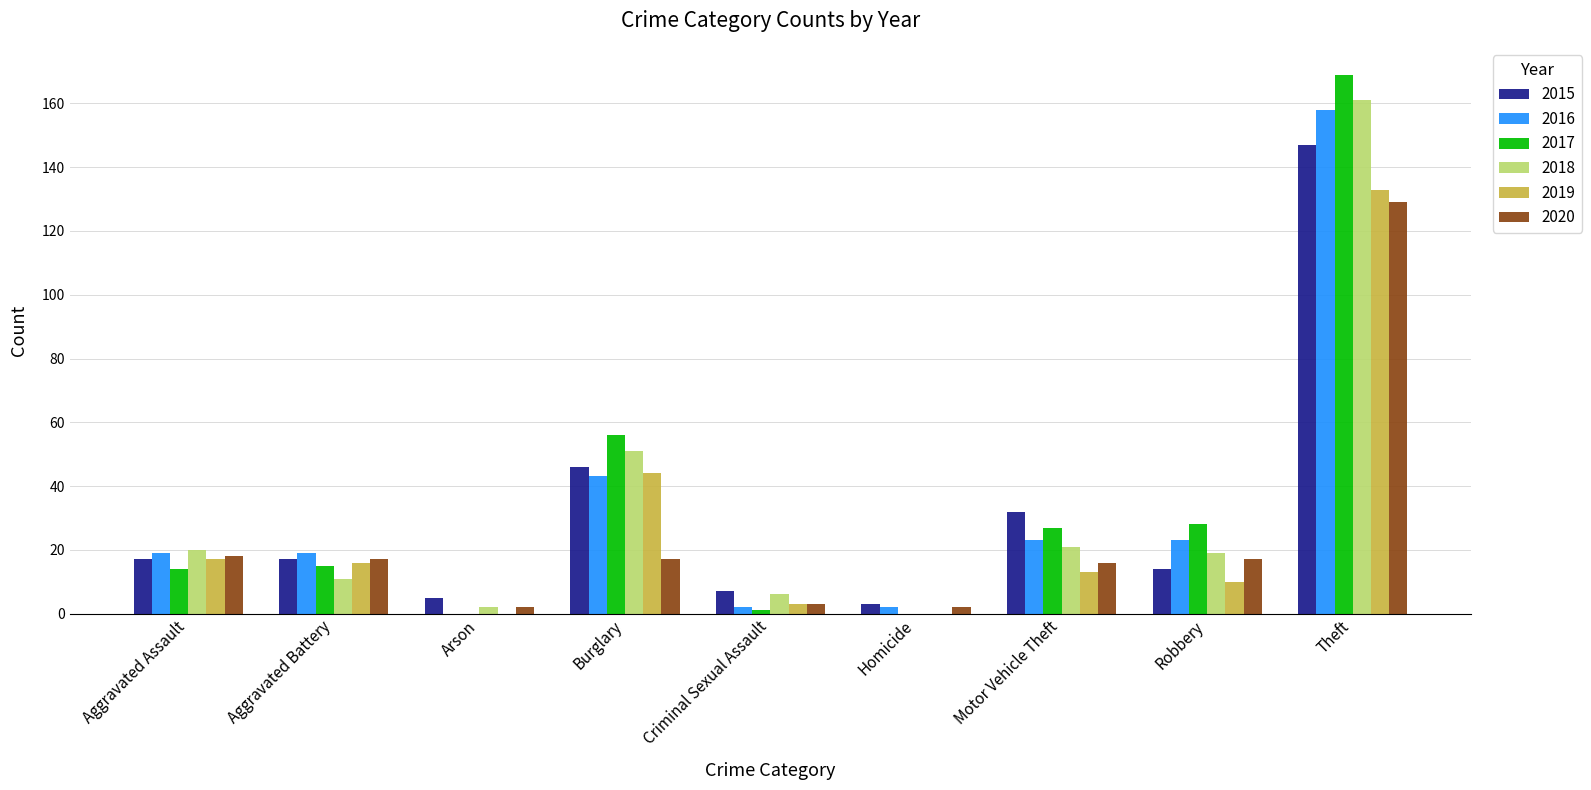

What is the total value across all series at Motor Vehicle Theft?

132